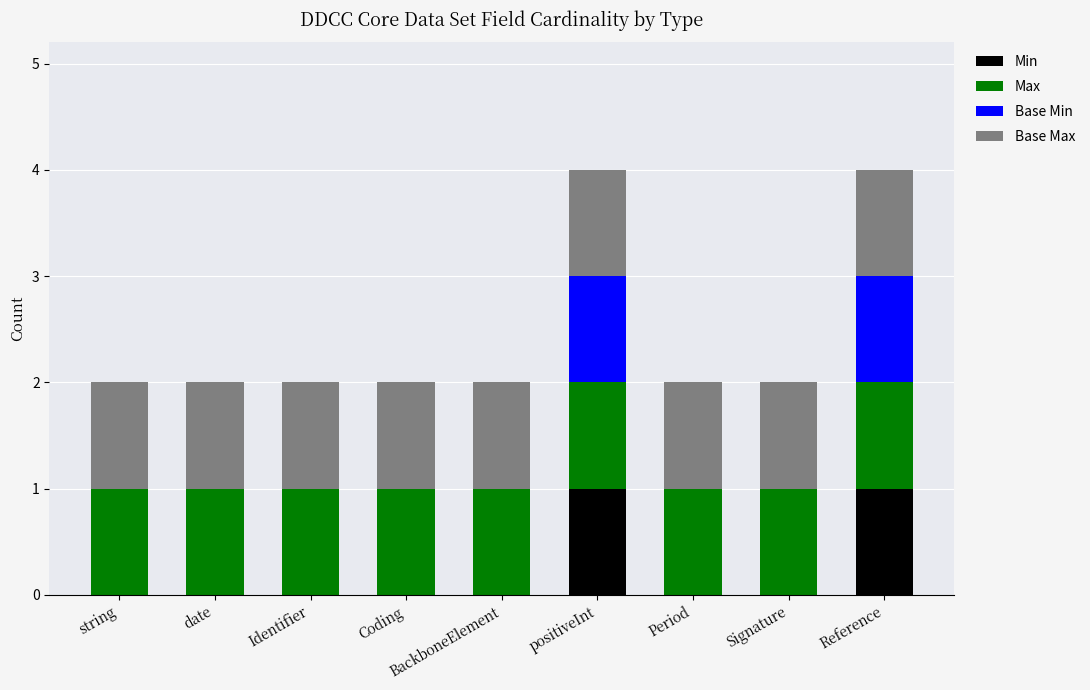

What is the total value across all series at Reference?

4